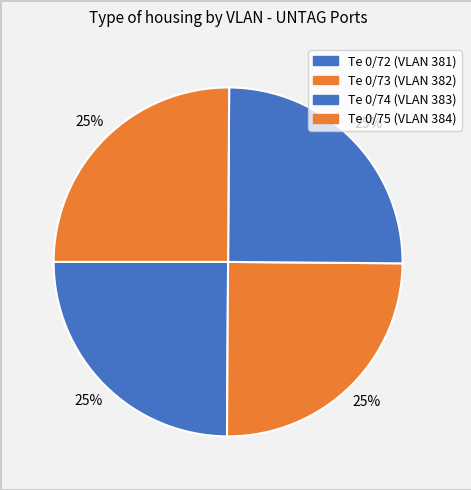

Rank the categories by value from lowest to highest.

Te 0/72, Te 0/73, Te 0/74, Te 0/75